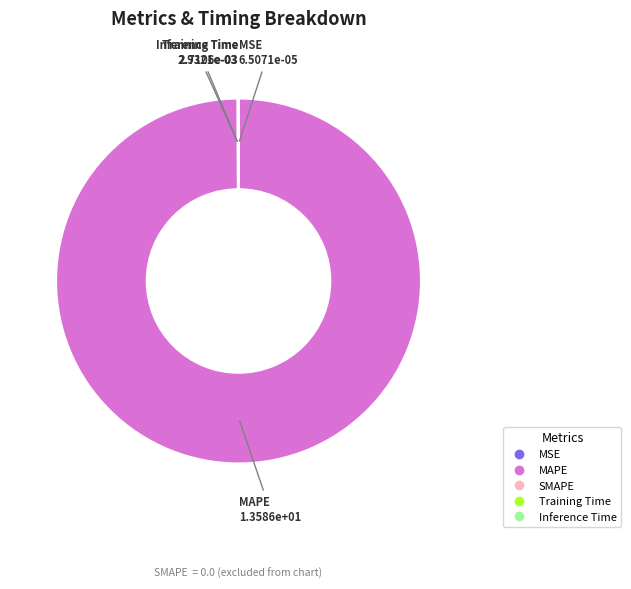

Does any single category account for the majority?

Yes